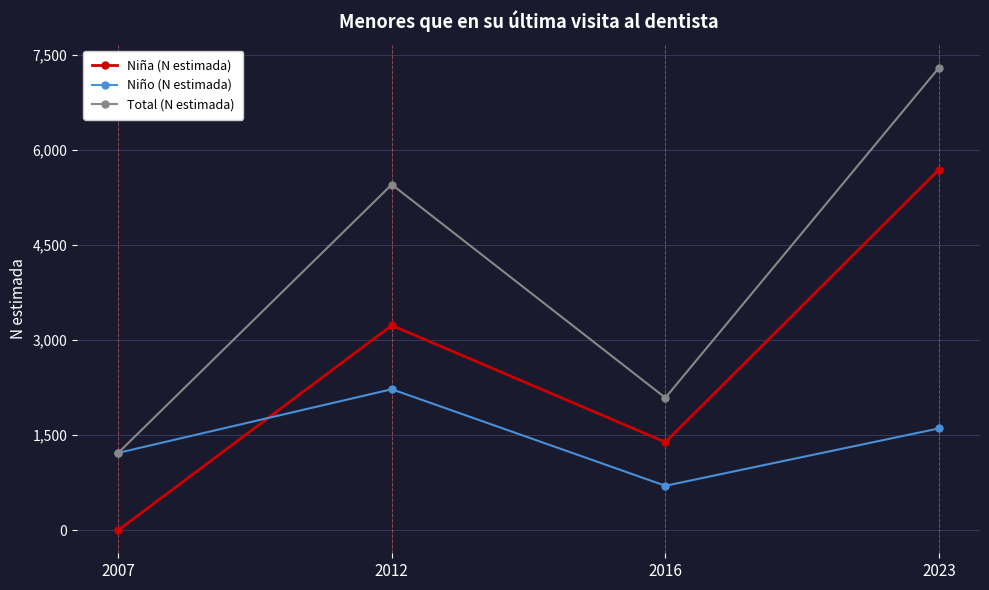

The value of Total (N estimada) at 2007 is 255. True or false?

False